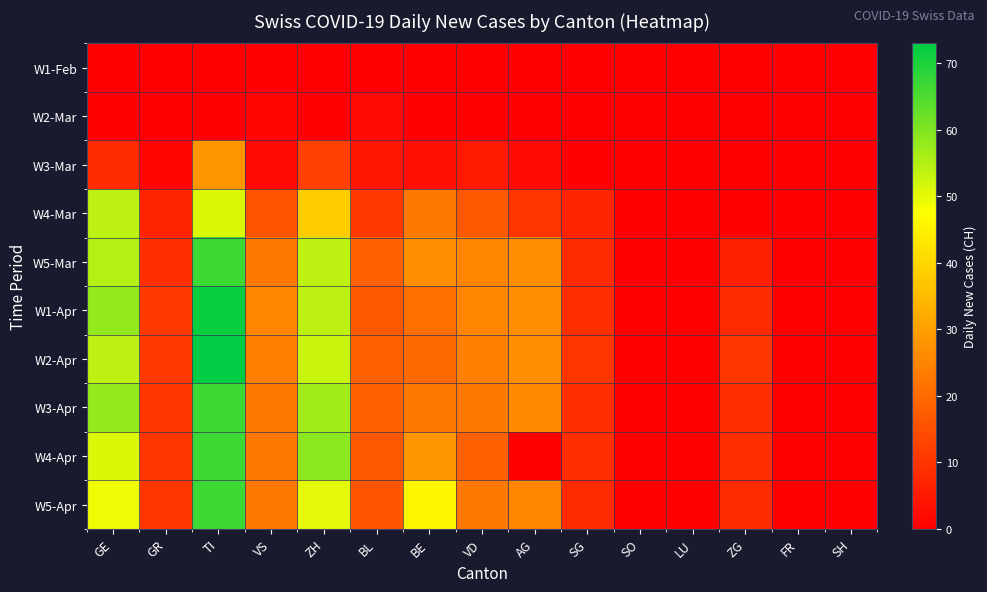

Rank the series at GE from highest to lowest value.

W1-Apr, W3-Apr, W5-Mar, W4-Mar, W2-Apr, W4-Apr, W5-Apr, W3-Mar, W1-Feb, W2-Mar